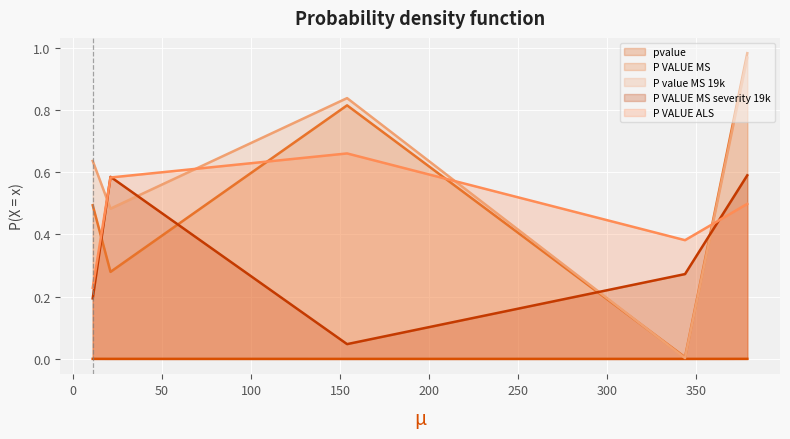

Is it true that pvalue equals 0.0 at GOMF_ENZYME_INHIBITOR_ACTIVITY?

False